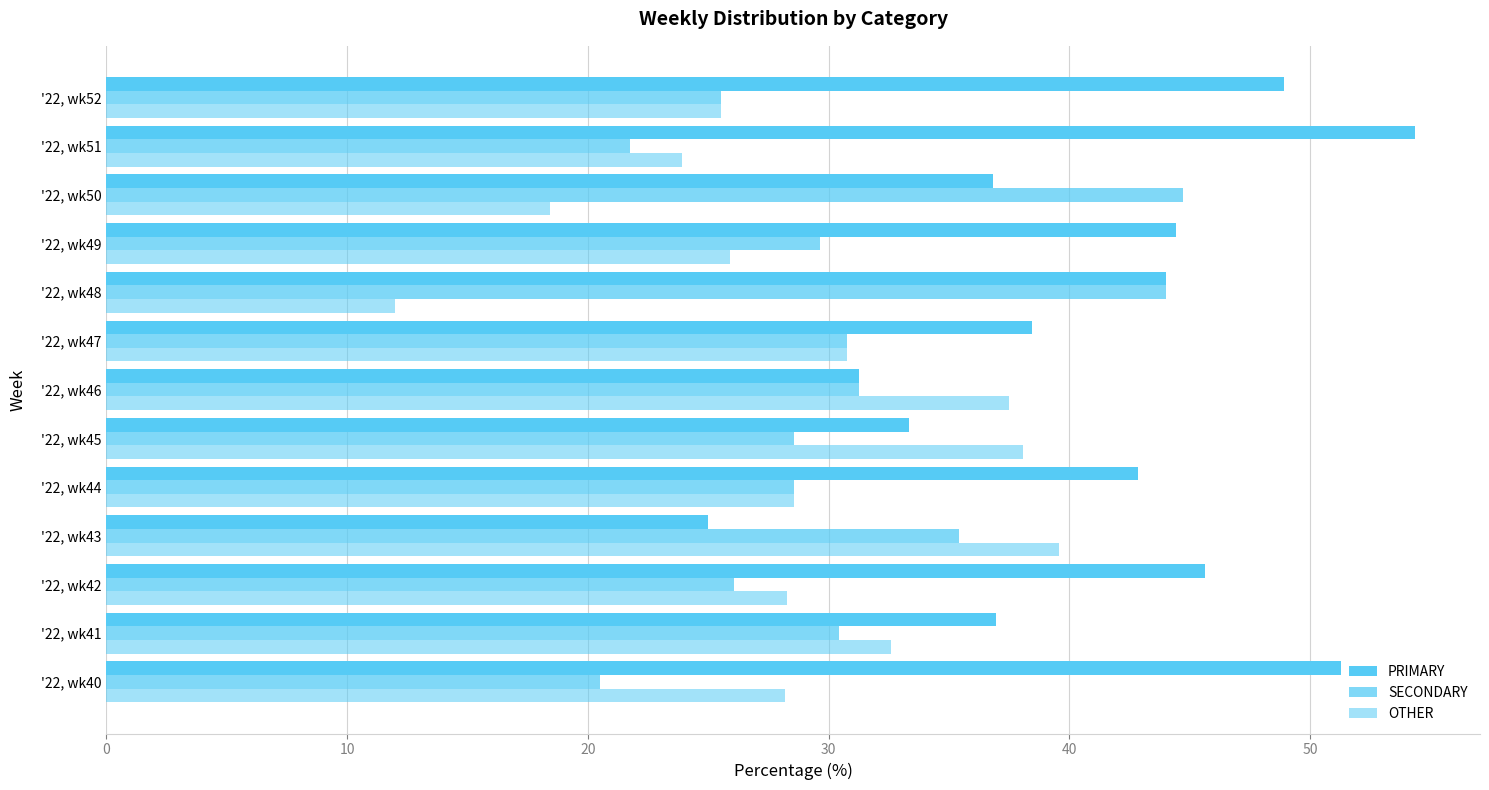

Which series has the largest range (max minus min)?

PRIMARY